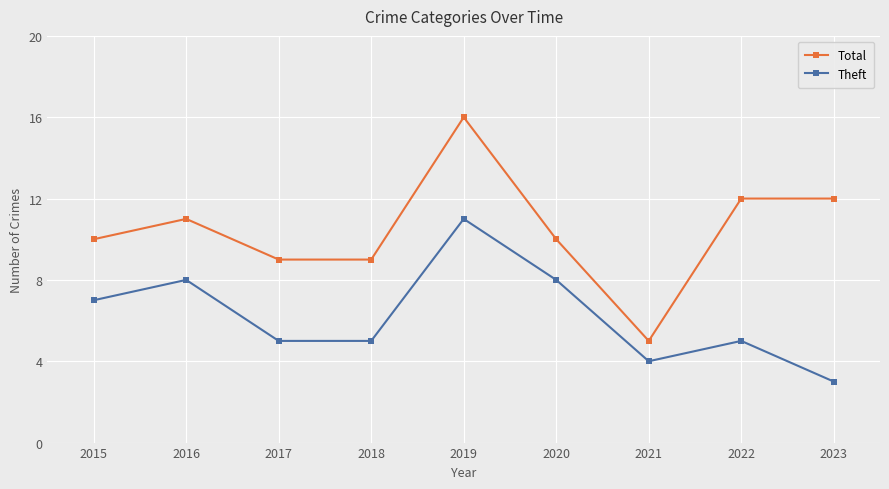

What are all the series names shown in the legend?

Total, Theft